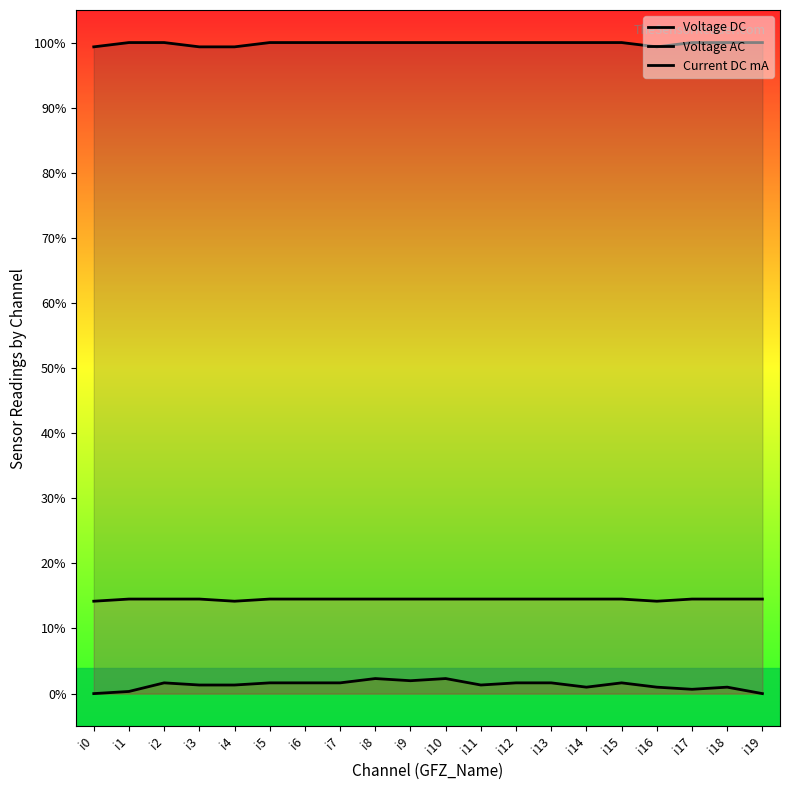

Between i11 and i18, which series saw the biggest shift?

Voltage AC